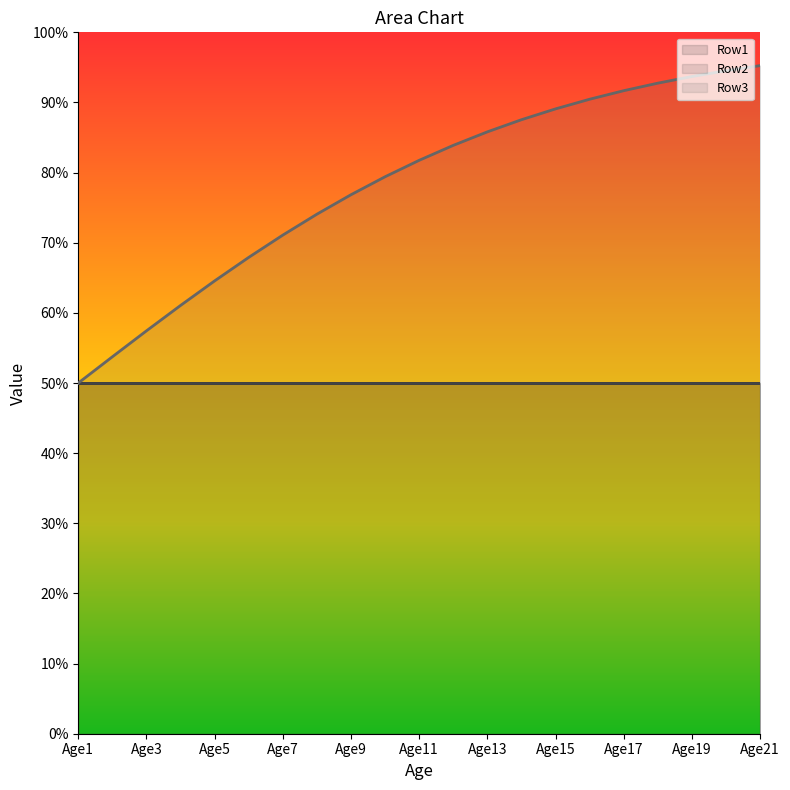

At which category is the sum across all series the highest?

Age21